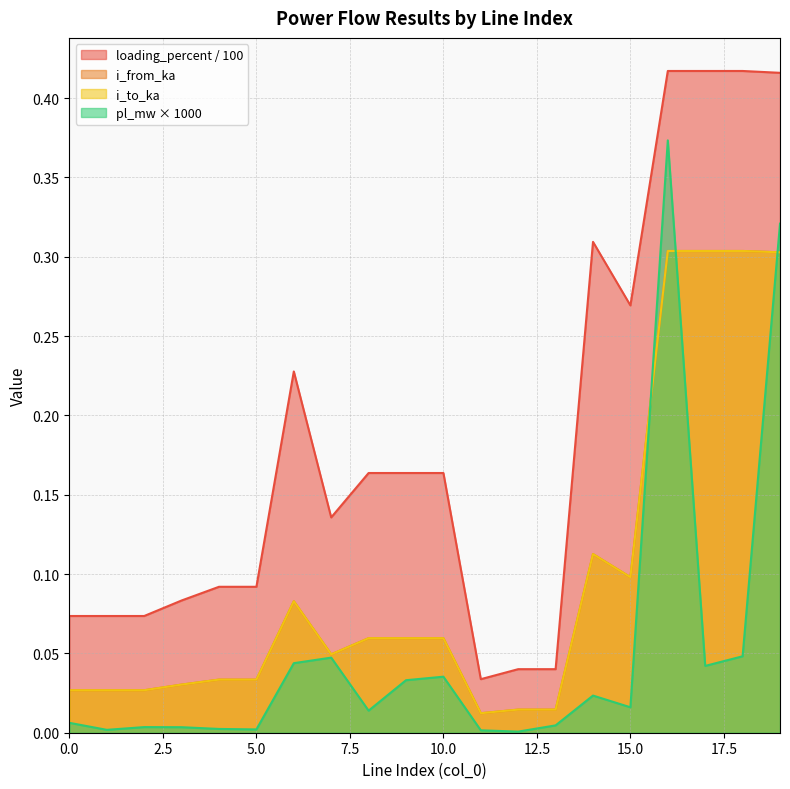

Reading left to right, list all the values displayed in this chart.

pl_mw: 0.0	0.0	0.0	0.0	0.0	0.0	0.0	0.0	0.0	0.0	0.0	0.0	0.0	0.0	0.0	0.0	0.4	0.0	0.0	0.3
i_from_ka: 0.0	0.0	0.0	0.0	0.0	0.0	0.1	0.0	0.1	0.1	0.1	0.0	0.0	0.0	0.1	0.1	0.3	0.3	0.3	0.3
i_to_ka: 0.0	0.0	0.0	0.0	0.0	0.0	0.1	0.0	0.1	0.1	0.1	0.0	0.0	0.0	0.1	0.1	0.3	0.3	0.3	0.3
loading_percent: 0.1	0.1	0.1	0.1	0.1	0.1	0.2	0.1	0.2	0.2	0.2	0.0	0.0	0.0	0.3	0.3	0.4	0.4	0.4	0.4